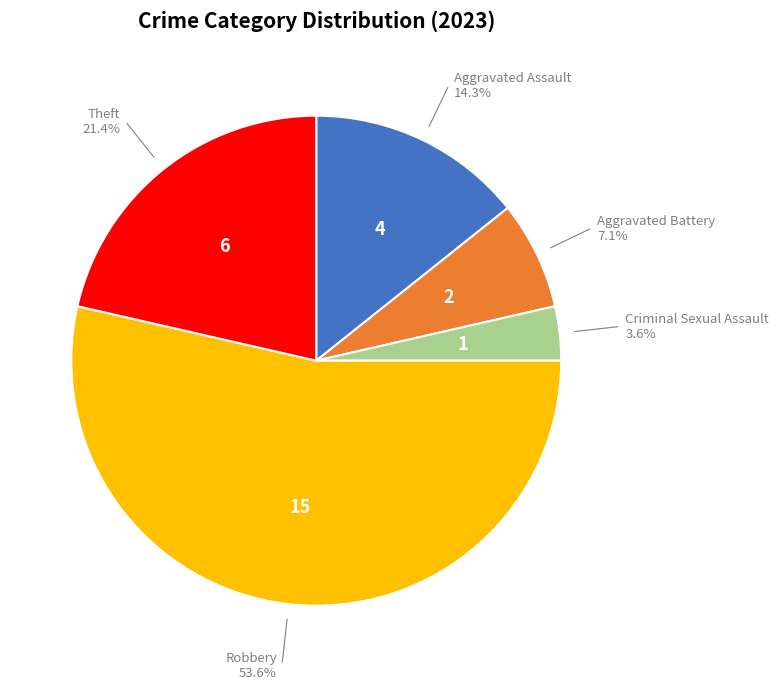

Is there a majority slice in this chart?

Yes